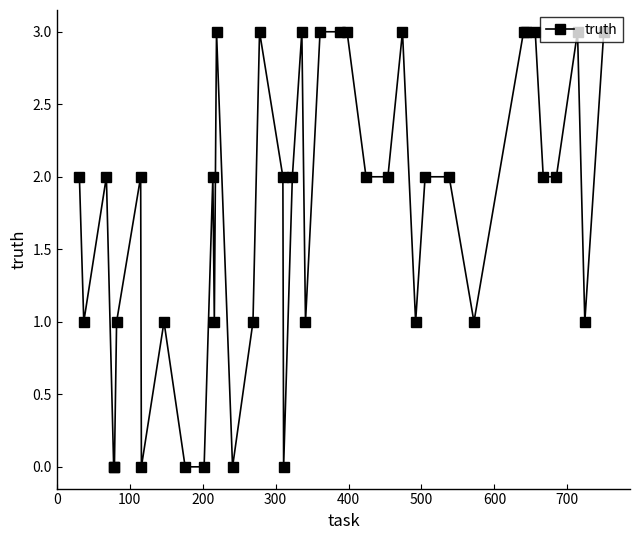

What is the greatest value displayed?

3